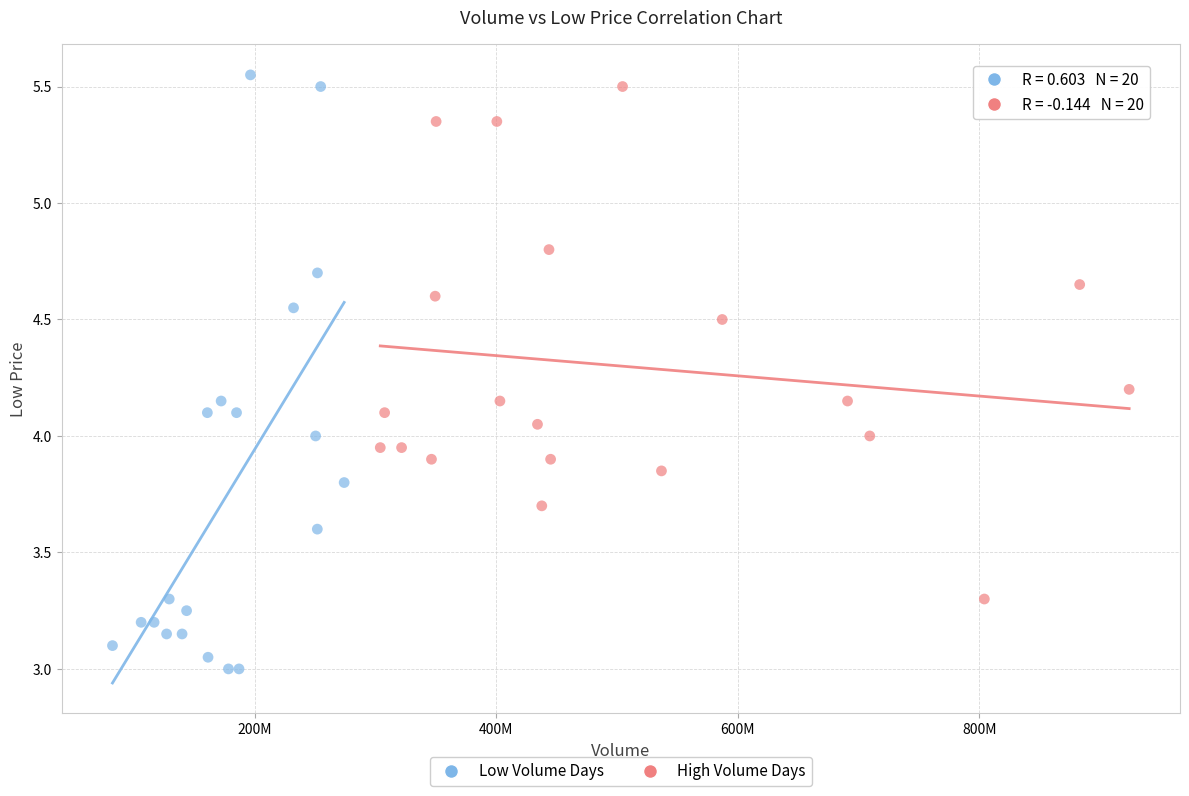

Which series contains the lowest Y value?

Low Volume Days